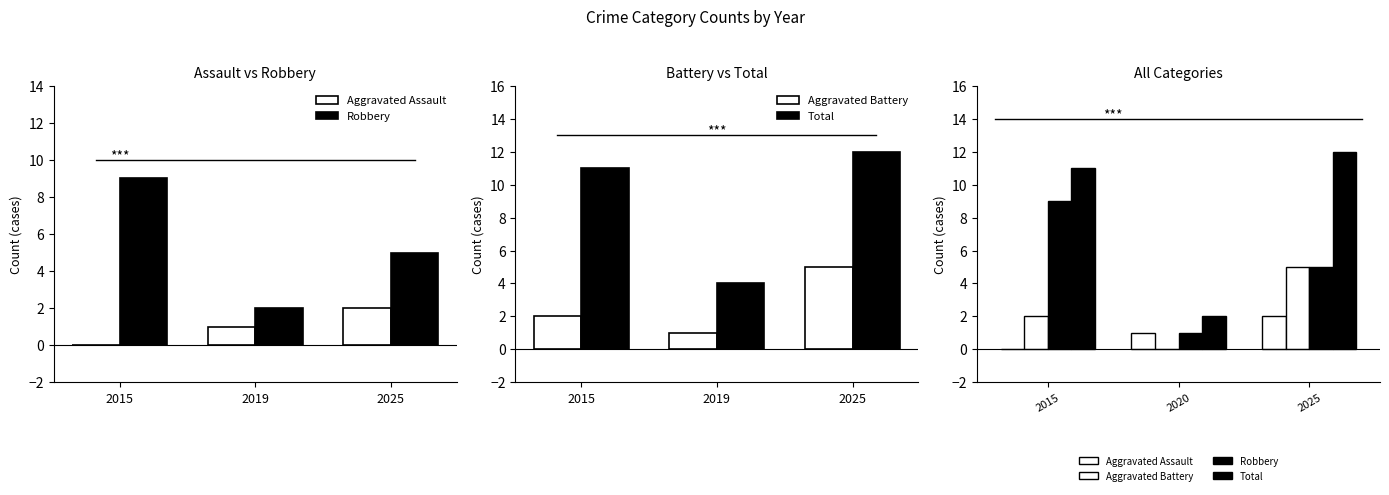

What is the value of the Total bar at the 1st from the left?

11